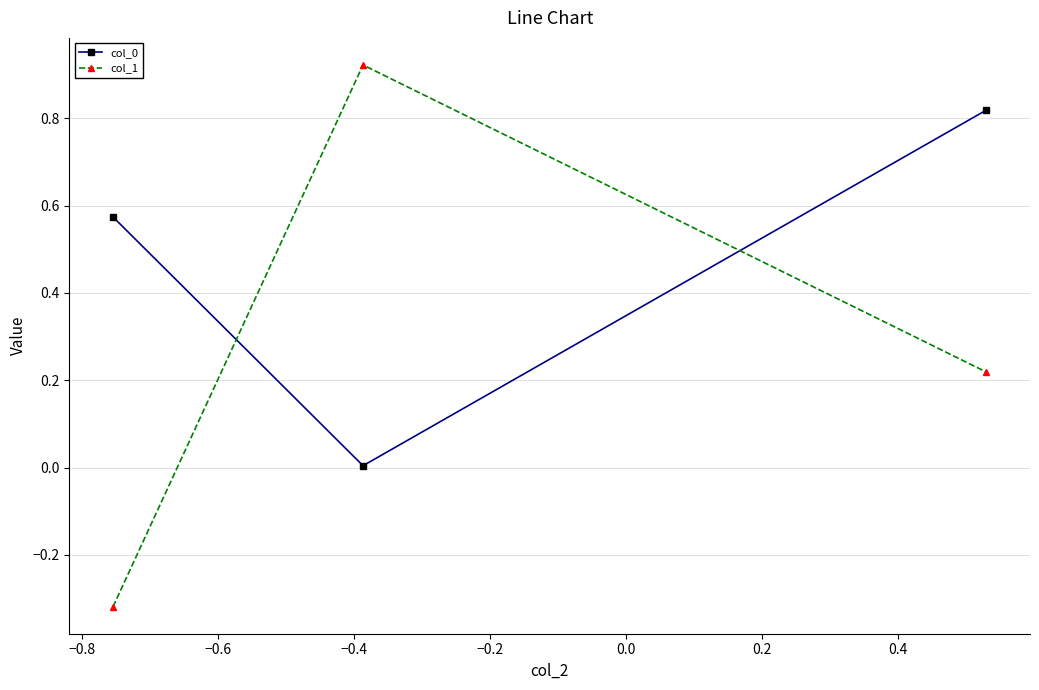

Which series has the largest range (max minus min)?

col_1